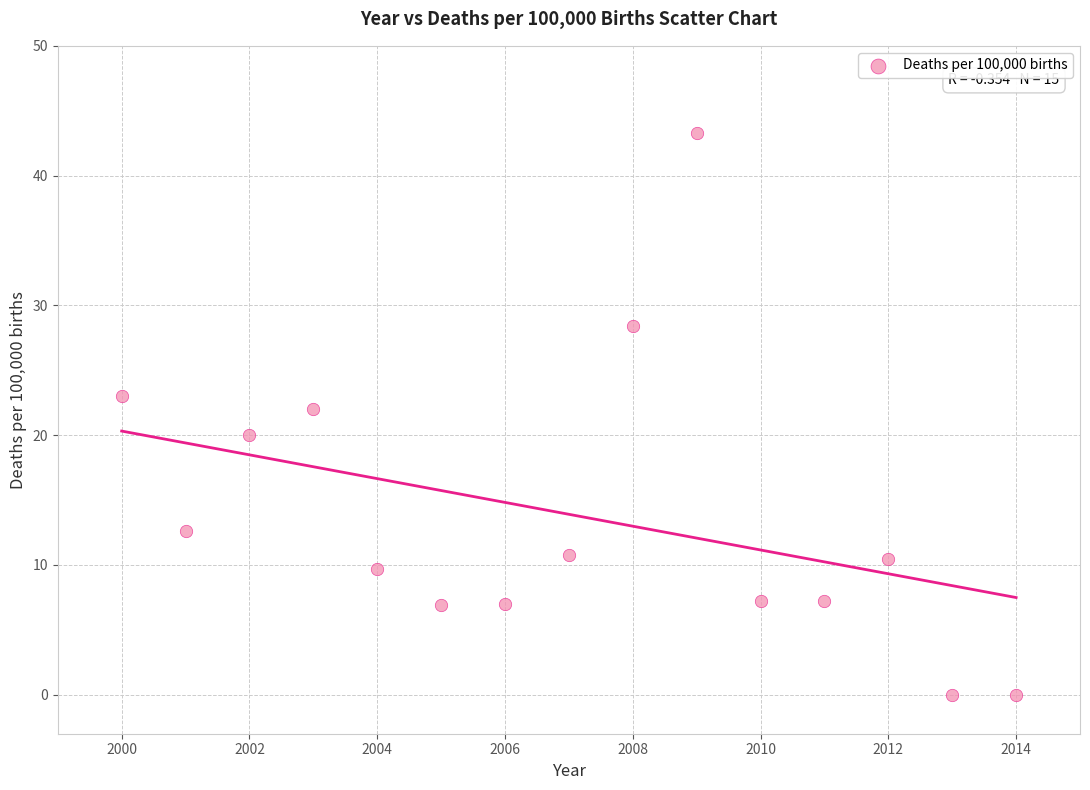

What is the range of Y values (max minus min)?

43.3